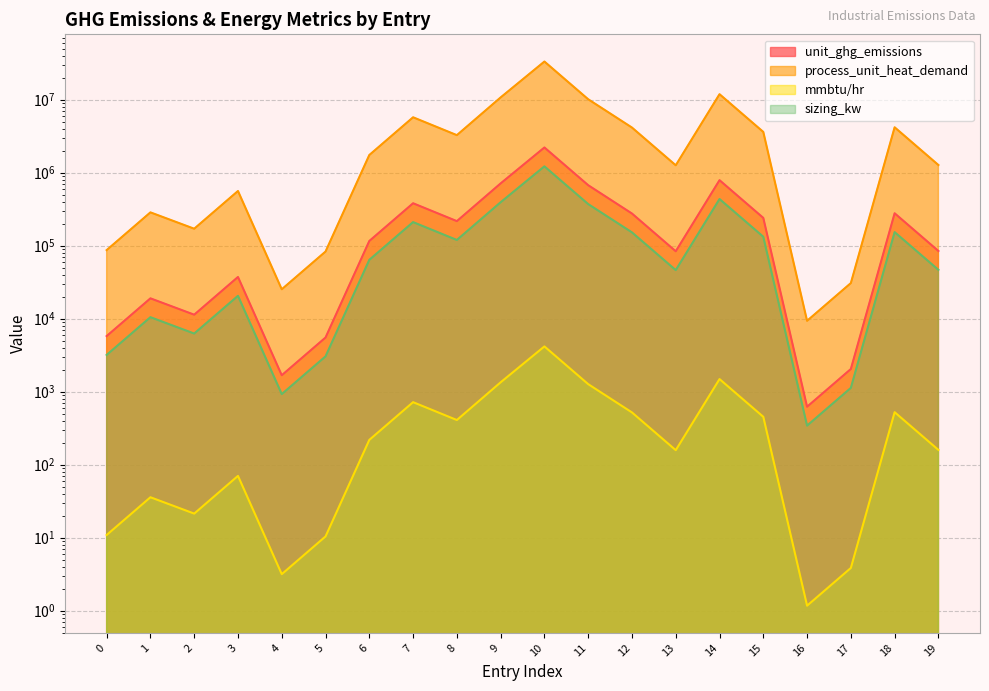

What value does the unit_ghg_emissions series have at 8?

217250.6